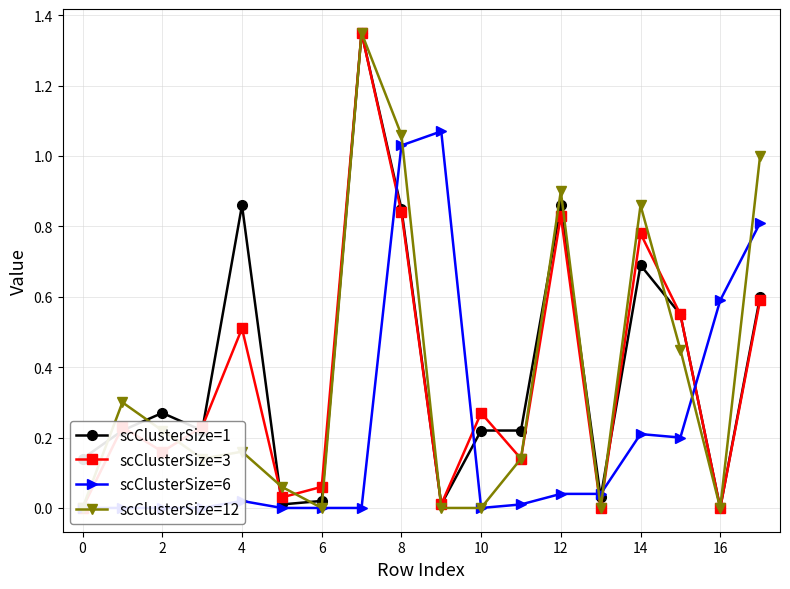

Reading left to right, extract all data points from this chart.

scClusterSize=1: 0.1	0.2	0.3	0.2	0.9	0.0	0.0	1.4	0.8	0.0	0.2	0.2	0.9	0.0	0.7	0.6	0.0	0.6
scClusterSize=3: 0.0	0.2	0.2	0.2	0.5	0.0	0.1	1.4	0.8	0.0	0.3	0.1	0.8	0.0	0.8	0.6	0.0	0.6
scClusterSize=6: 0.0	0.0	0.0	0.0	0.0	0.0	0.0	0.0	1.0	1.1	0.0	0.0	0.0	0.0	0.2	0.2	0.6	0.8
scClusterSize=12: 0.0	0.3	0.2	0.1	0.2	0.1	0.0	1.4	1.1	0.0	0.0	0.1	0.9	0.0	0.9	0.5	0.0	1.0